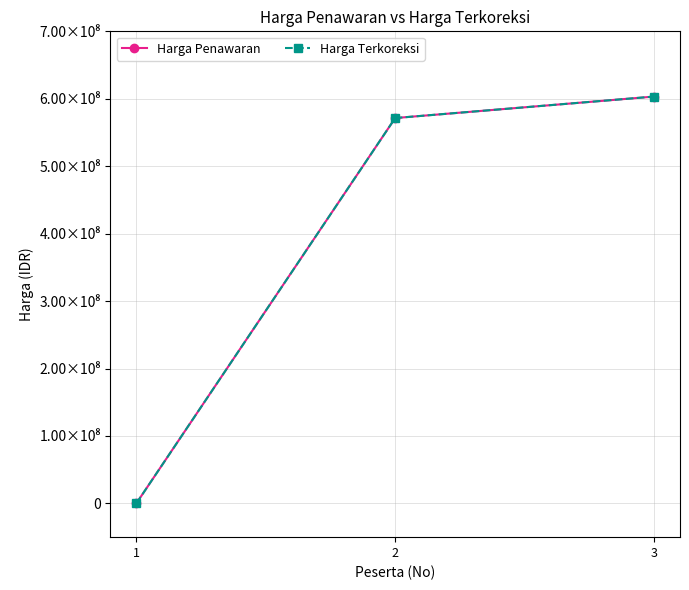

The Harga Terkoreksi series shows 890334717 at 3. True or false?

False